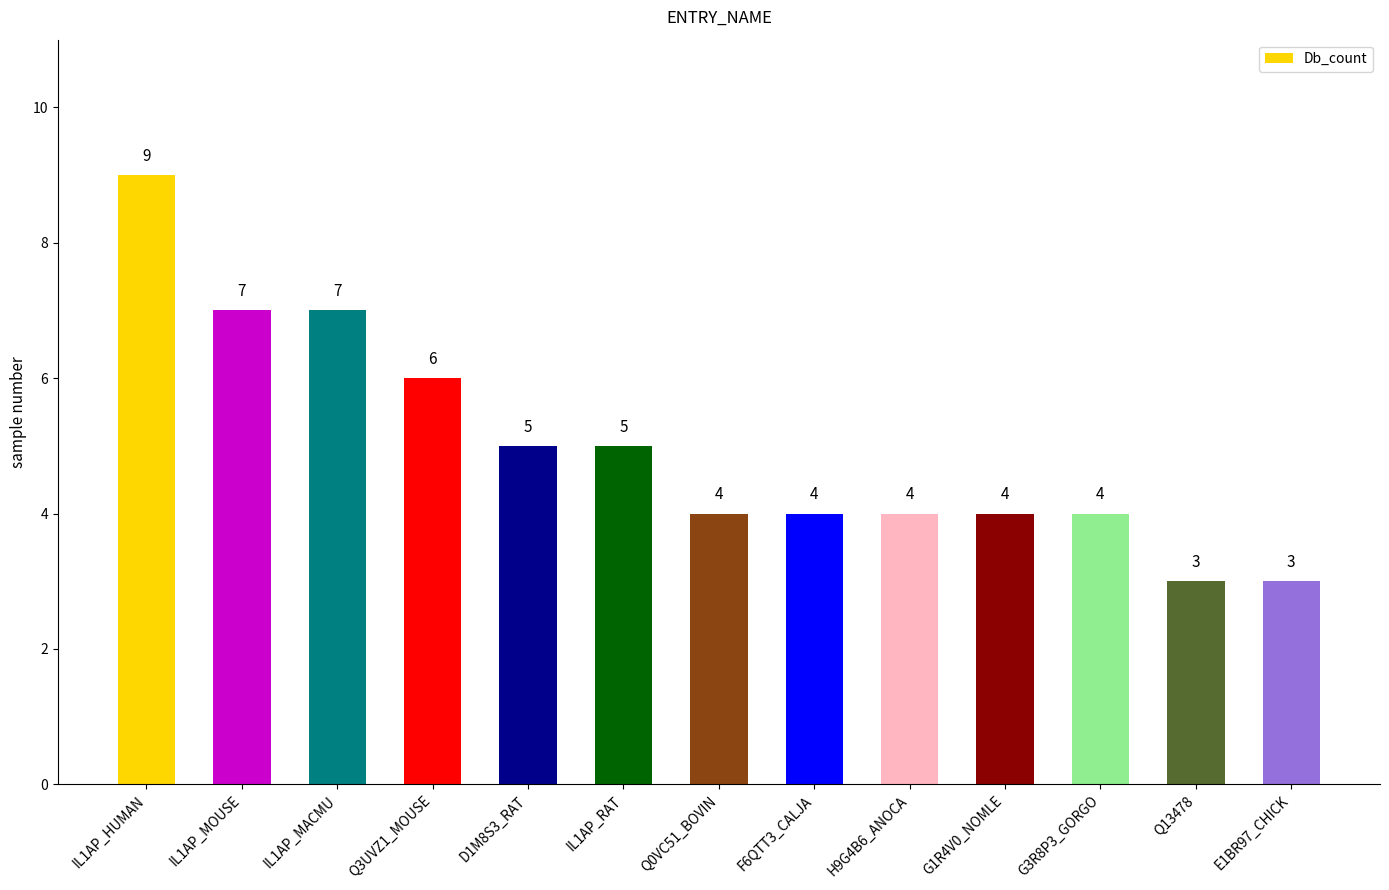

What is the difference between the maximum and minimum values?

6